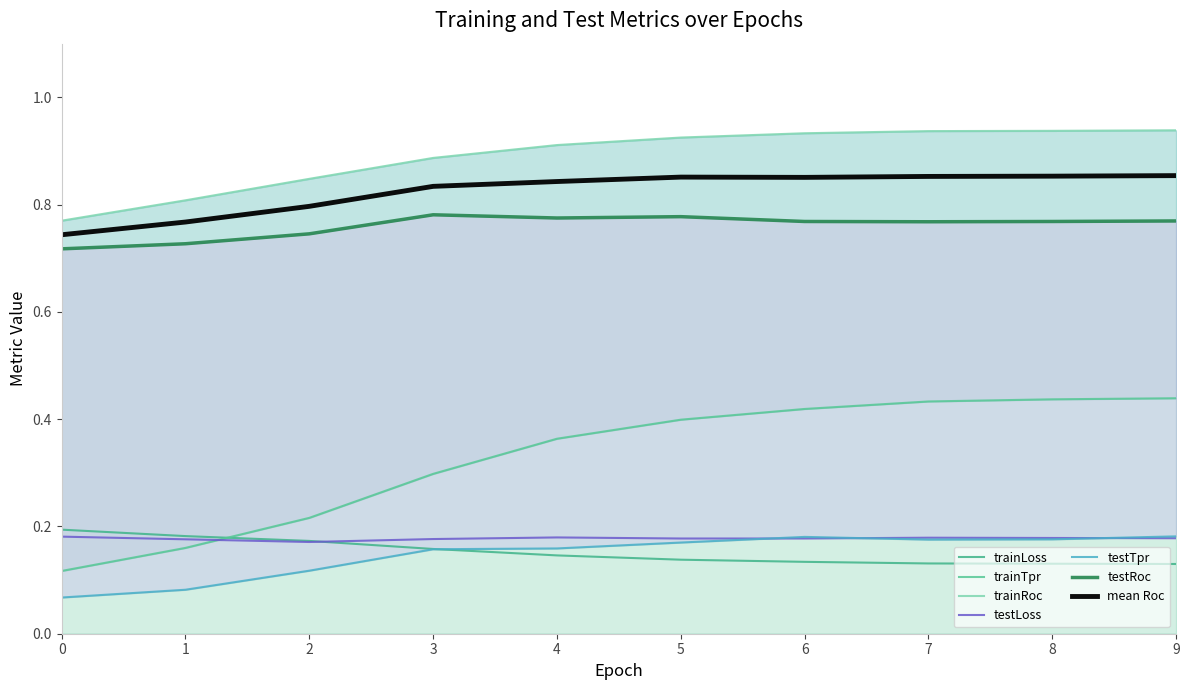

What is the spread (max minus min) of values at 5?

0.8